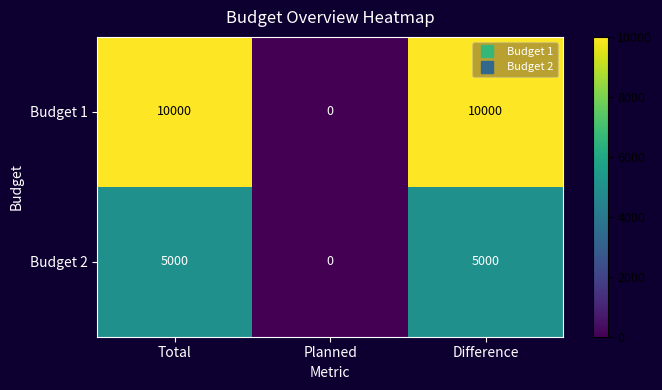

What is the difference between the highest and lowest values at Total?

5000